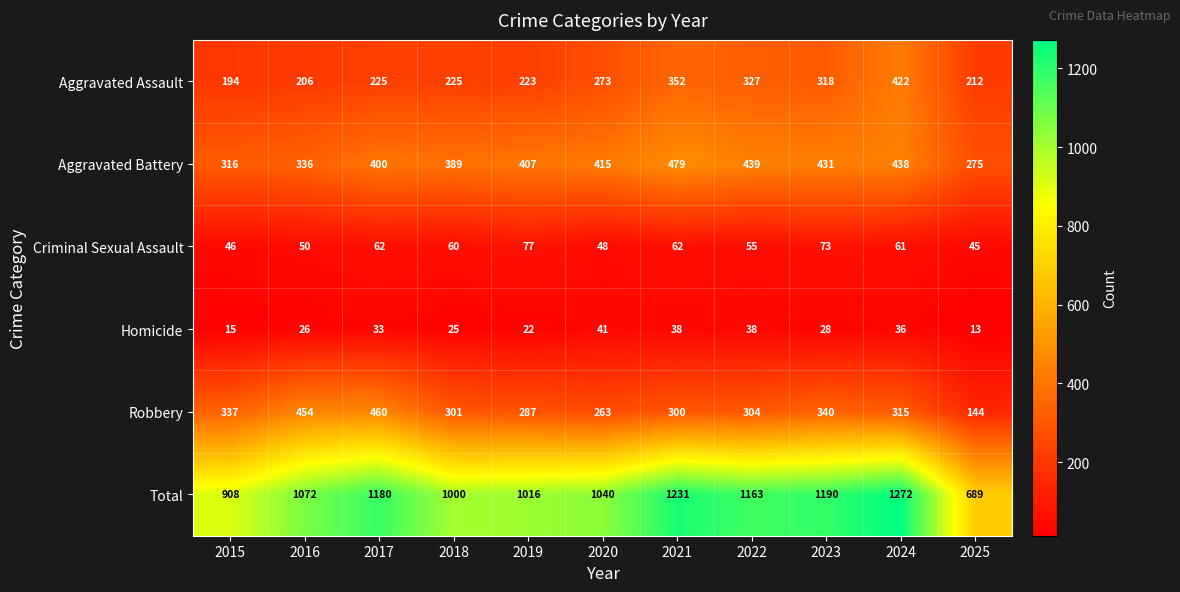

What is the sum of all Total values?

11761